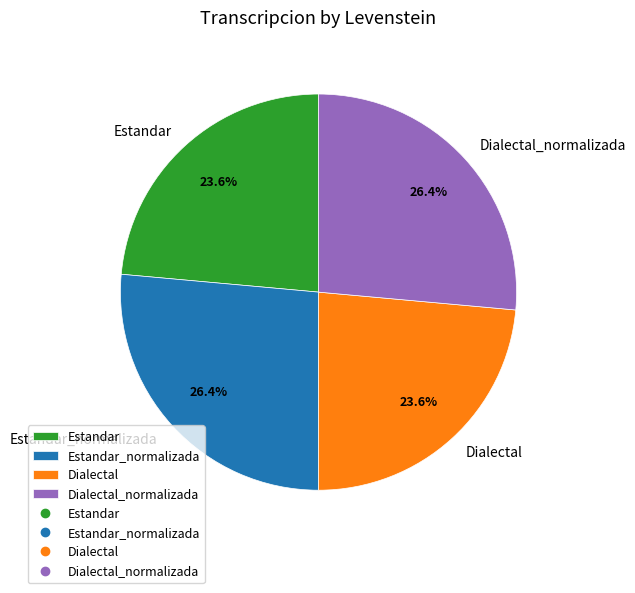

How much of the chart is everything except Estandar?

76.4%